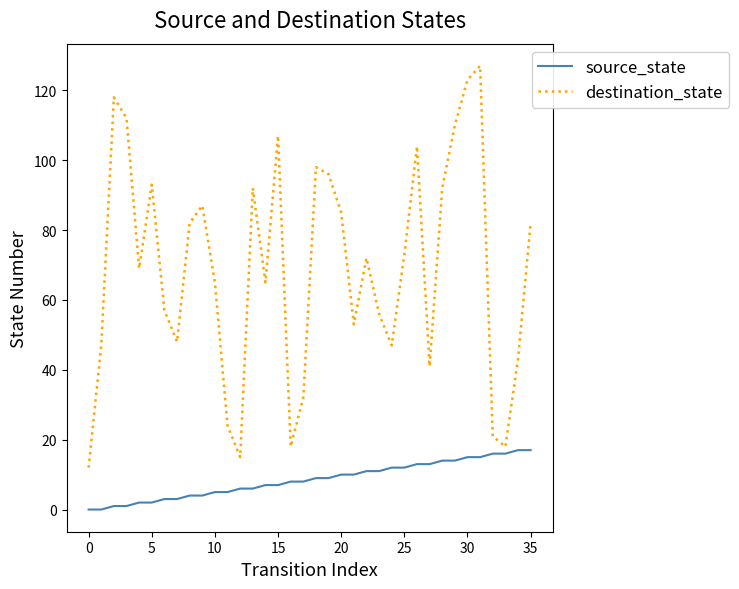

Which series has the largest total across all categories?

destination_state